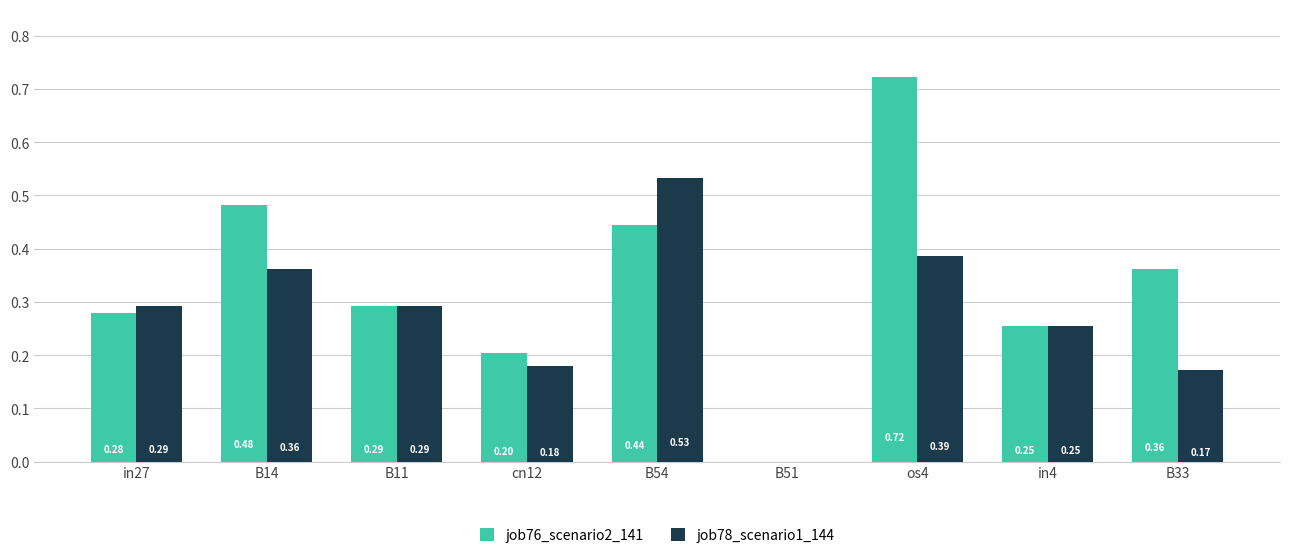

What is the total value across all series at in27?

0.6